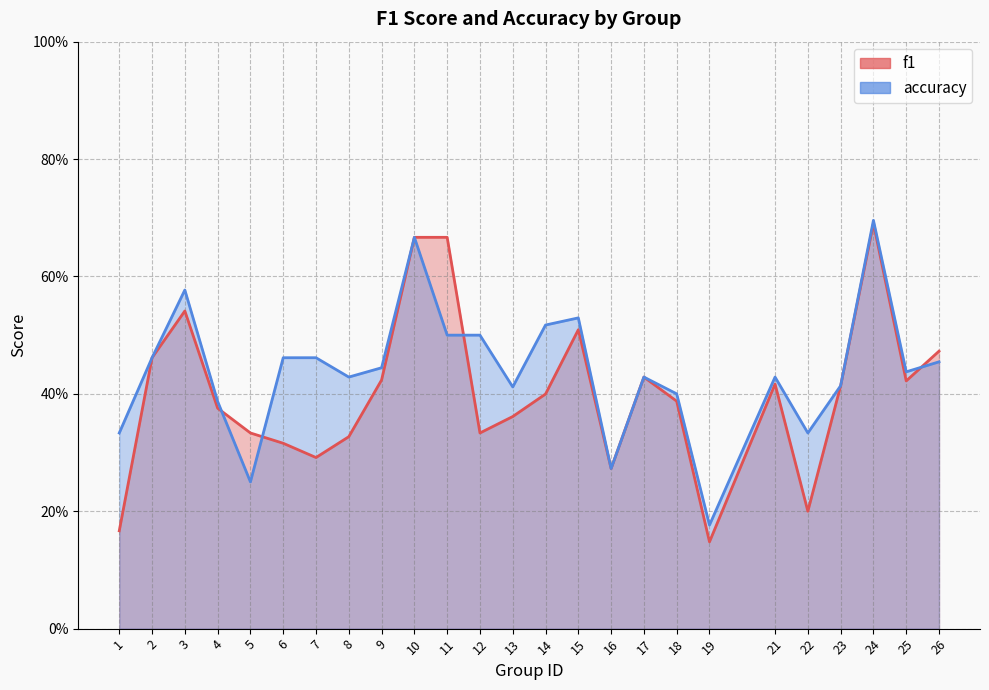

True or false: f1 and accuracy cross at least once.

True